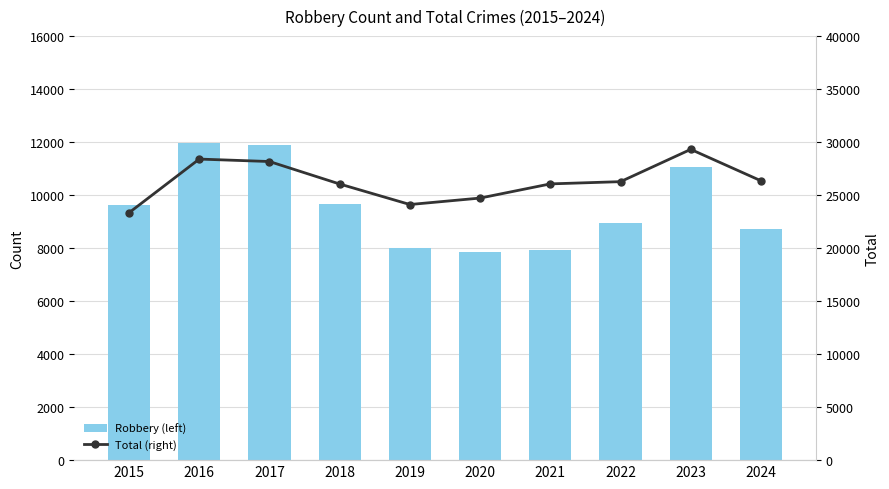

Is it true that Robbery (left) equals 5449 at 2017?

False